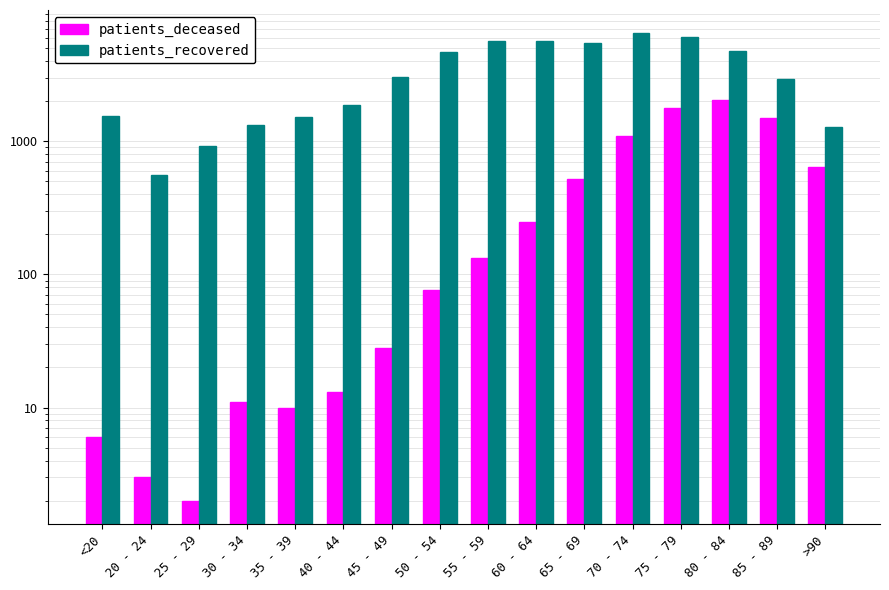

How many values in the patients_deceased series are below 133?

8